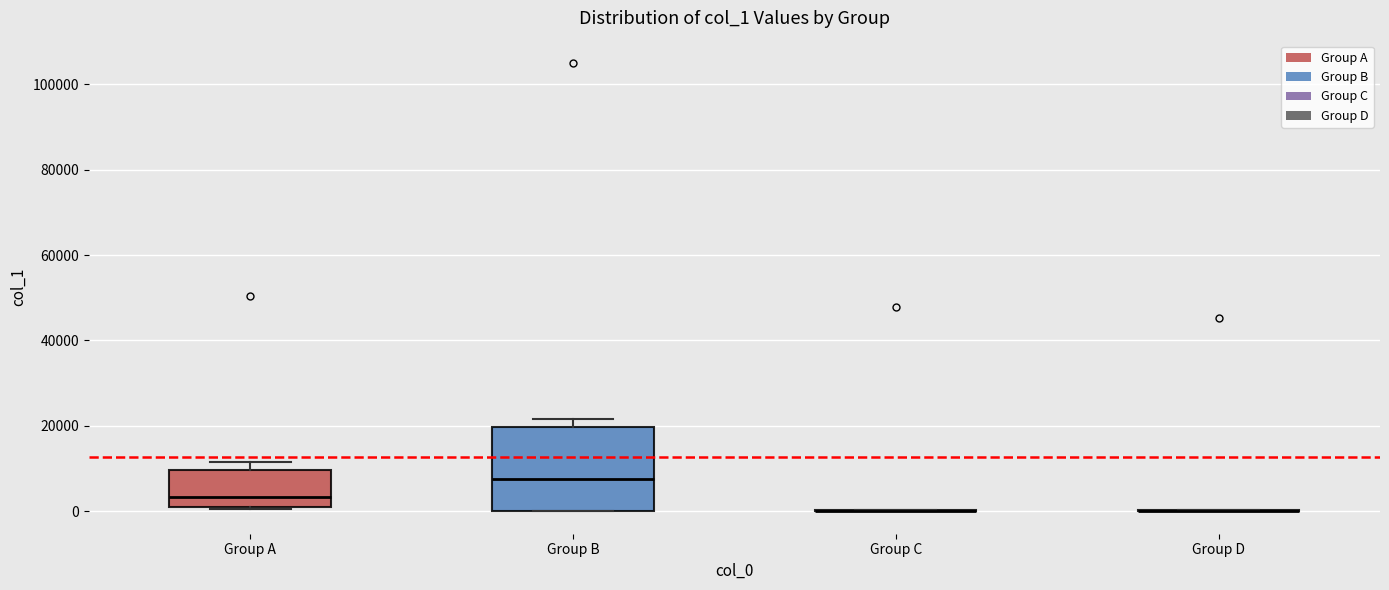

Reading left to right, read every box against the y-axis: the position of its median line, the range the box covers, and the ends of its whiskers. The values are not printed on the chart, so give them approximately, as read against the axis.

Group A: median 4000, box 2000 to 10000, whiskers 0 to 12000
Group B: median 8000, box 0 to 20000, whiskers 0 to 22000
Group C: box collapsed to a line at 0, whiskers 0 to 0
Group D: box collapsed to a line at 0, whiskers 0 to 0